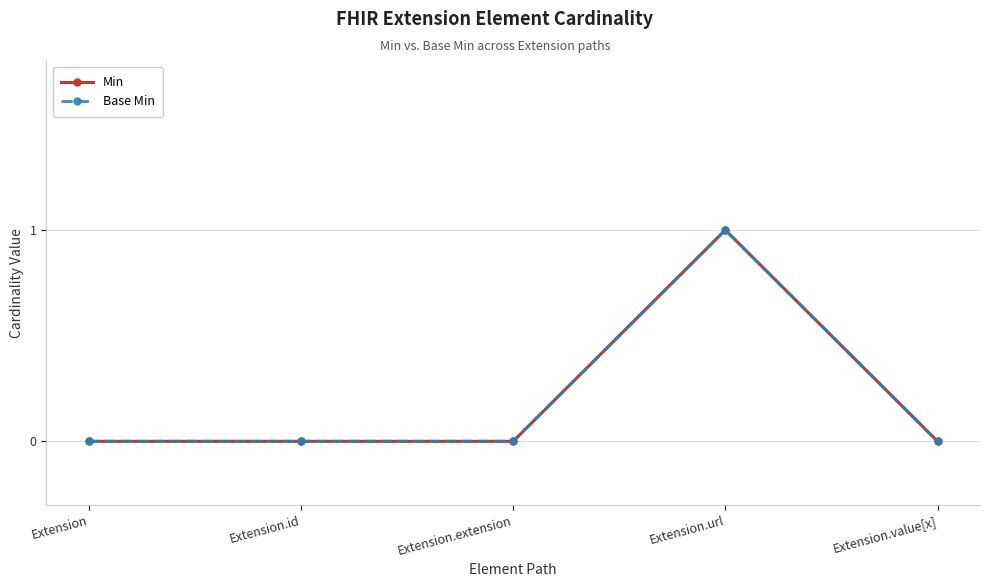

How many Min values are between 0 and 1?

5